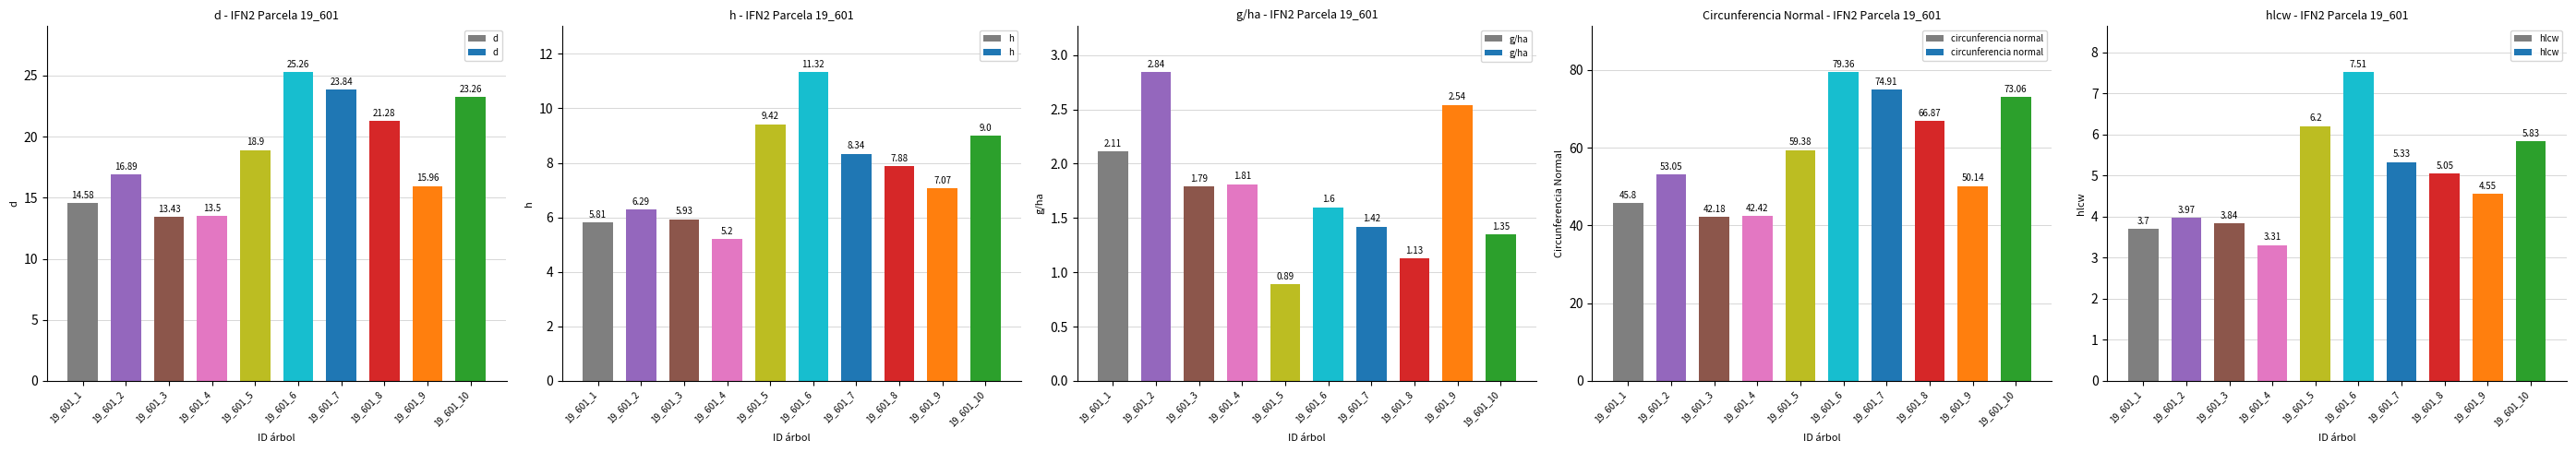

Where is hlcw nearest to the value 5?

19_601_8